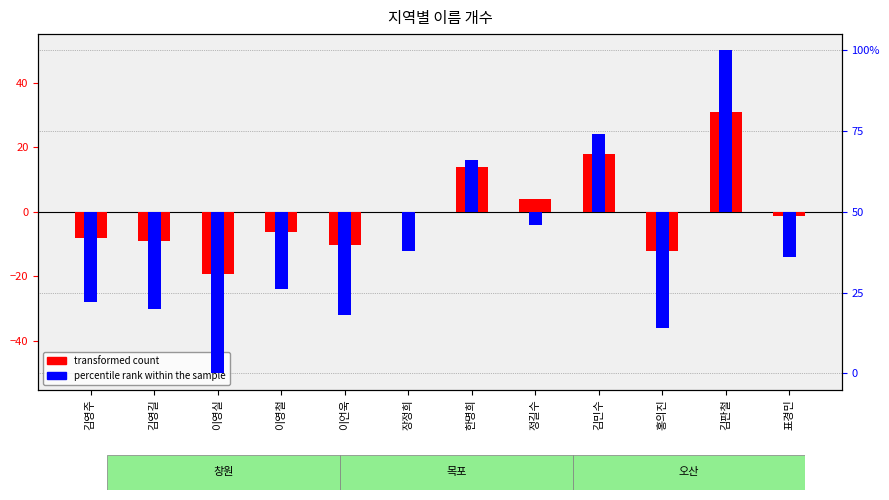

Which series has the widest spread of values?

percentile rank within the sample